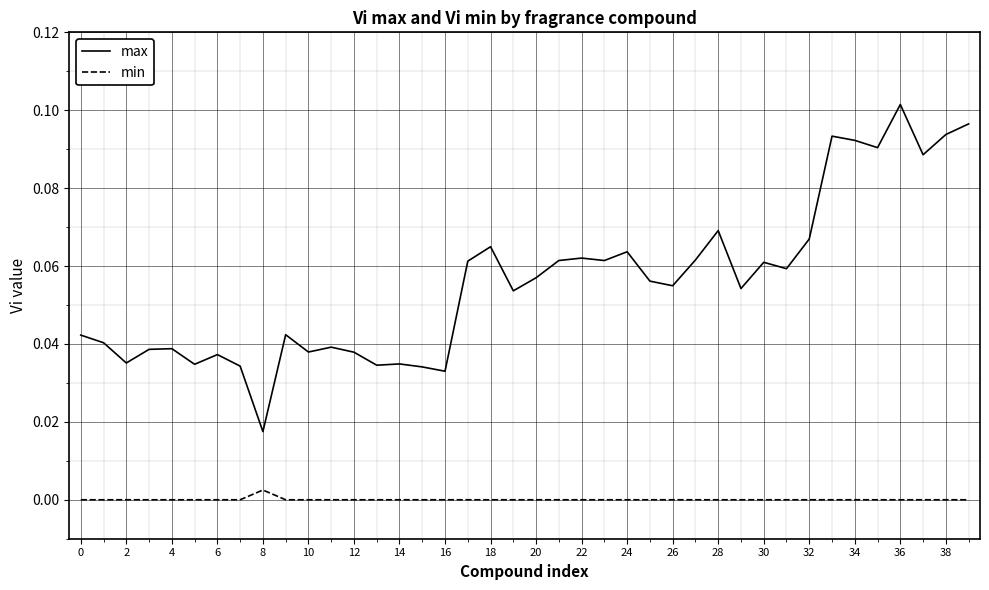

Which series has the widest spread of values?

max